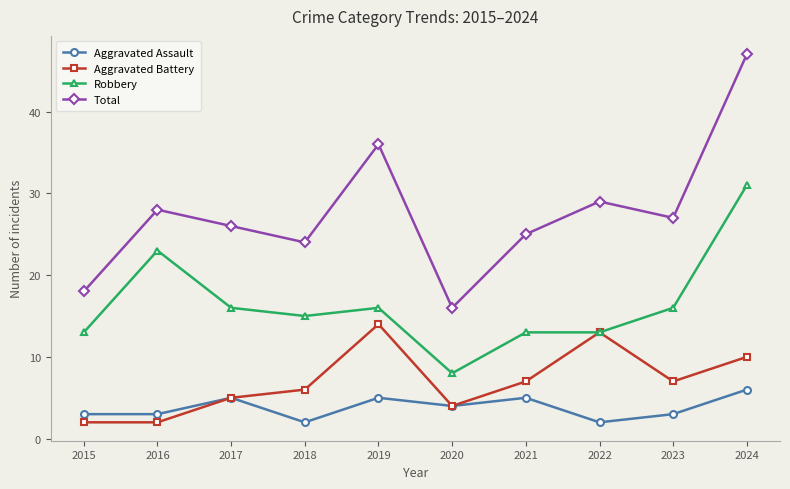

What value does the Robbery series have at 2016, to the nearest 5?

25